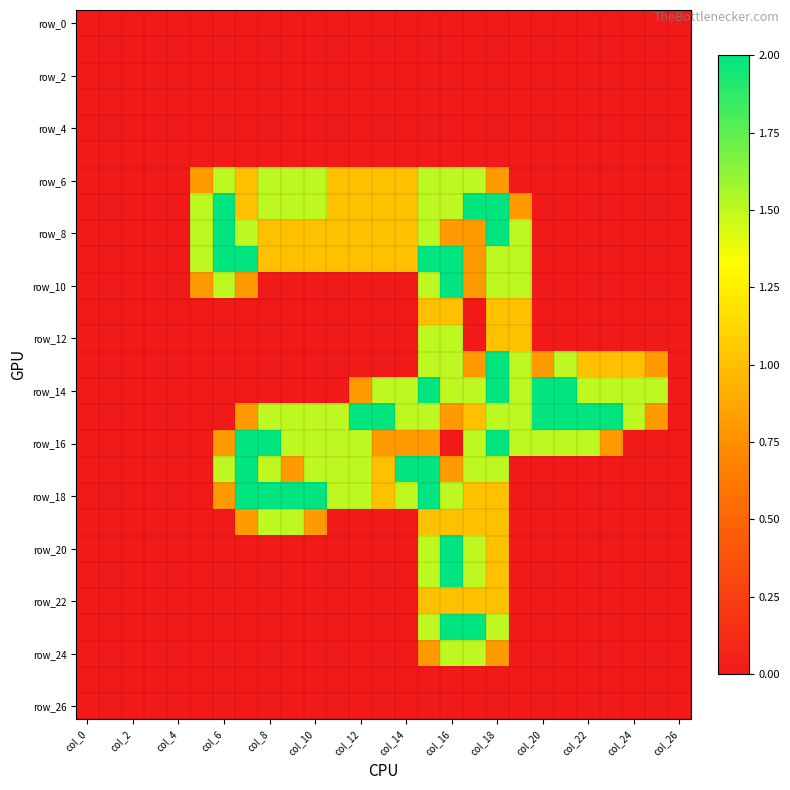

Count the number of categories in the chart.

27